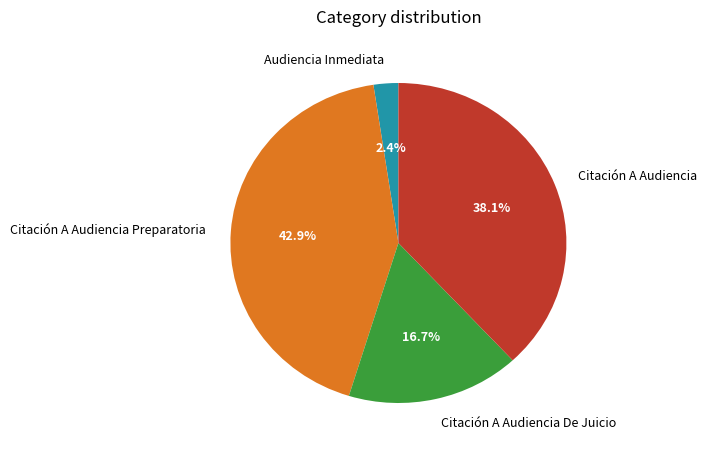

True or false: Citación A Audiencia De Juicio accounts for 5% of the total.

False